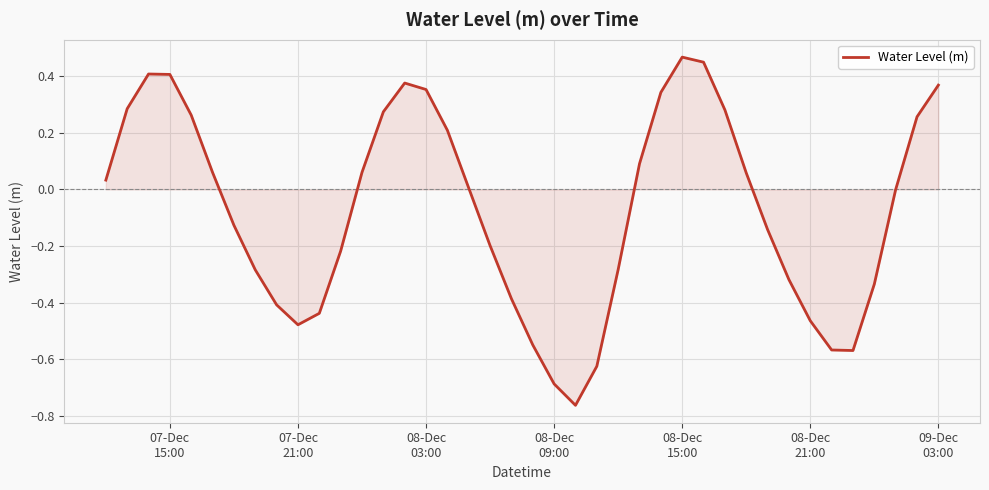

What is the difference between the maximum and minimum values?

1.2